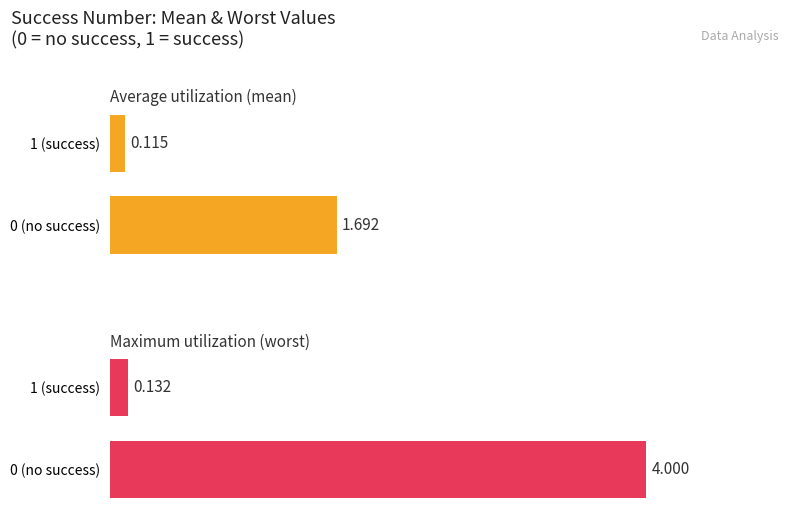

Count the number of categories in the chart.

2